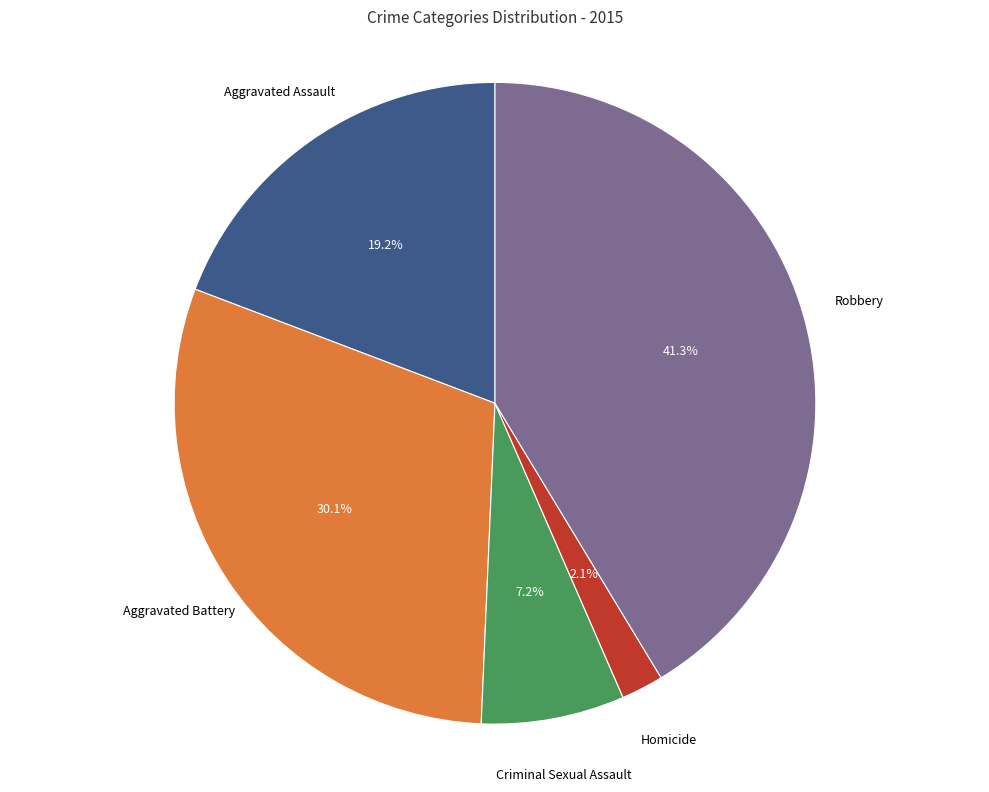

Is there a majority slice in this chart?

No